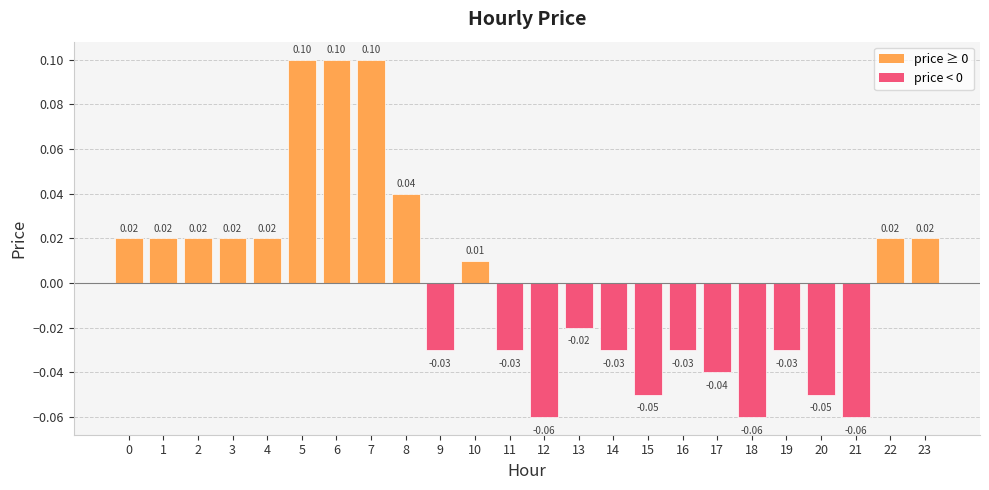

Reading left to right, transcribe all the data shown in this chart.

0.0	0.0	0.0	0.0	0.0	0.1	0.1	0.1	0.0	-0.0	0.0	-0.0	-0.1	-0.0	-0.0	-0.1	-0.0	-0.0	-0.1	-0.0	-0.1	-0.1	0.0	0.0